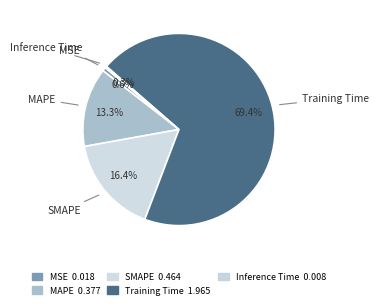

How much of the chart is everything except Training Time?

30.6%